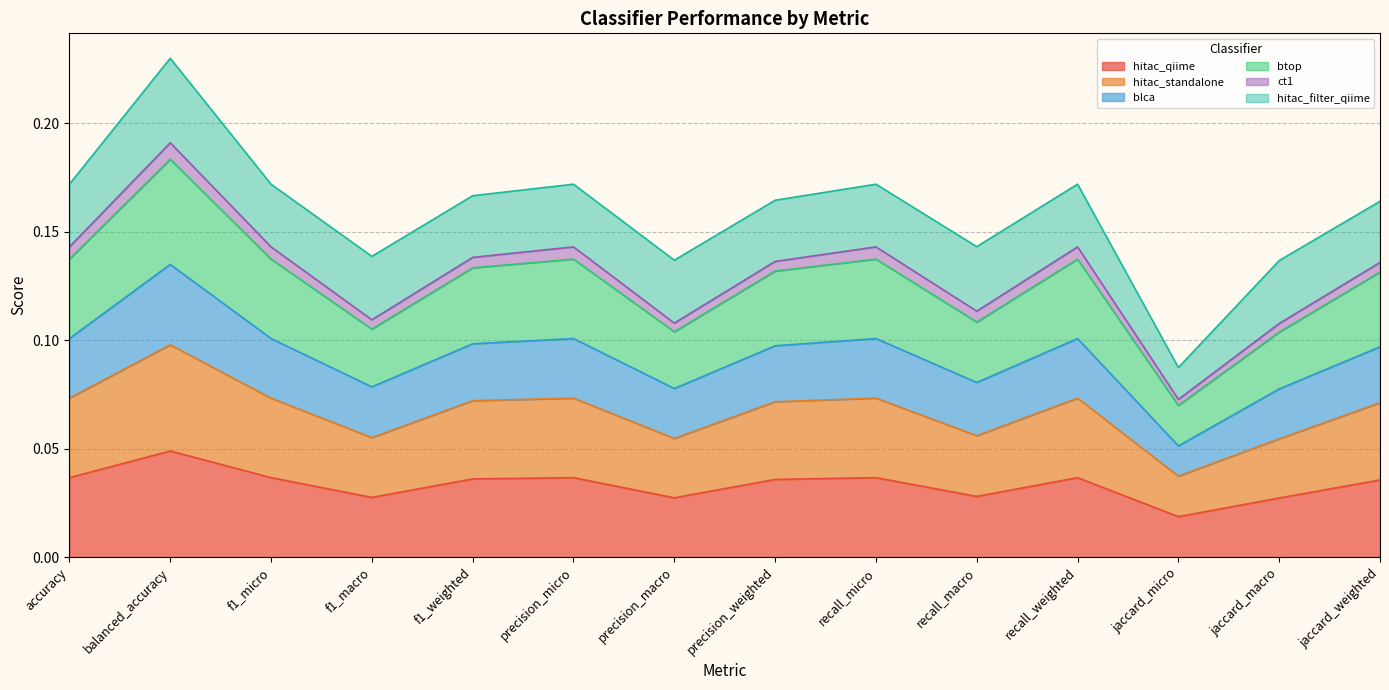

Rank the categories by hitac_qiime value from lowest to highest.

jaccard_micro, jaccard_macro, precision_macro, f1_macro, recall_macro, jaccard_weighted, precision_weighted, f1_weighted, accuracy, f1_micro, precision_micro, recall_micro, recall_weighted, balanced_accuracy